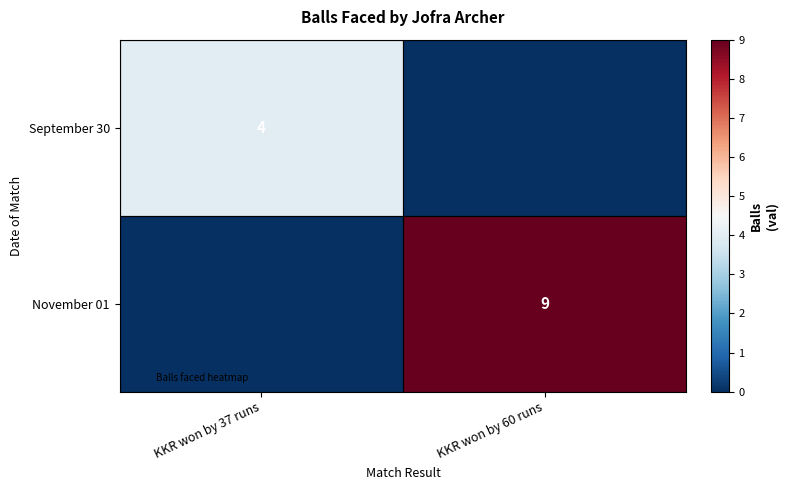

True or false: September 30 has a value of -1 at KKR won by 60 runs.

False